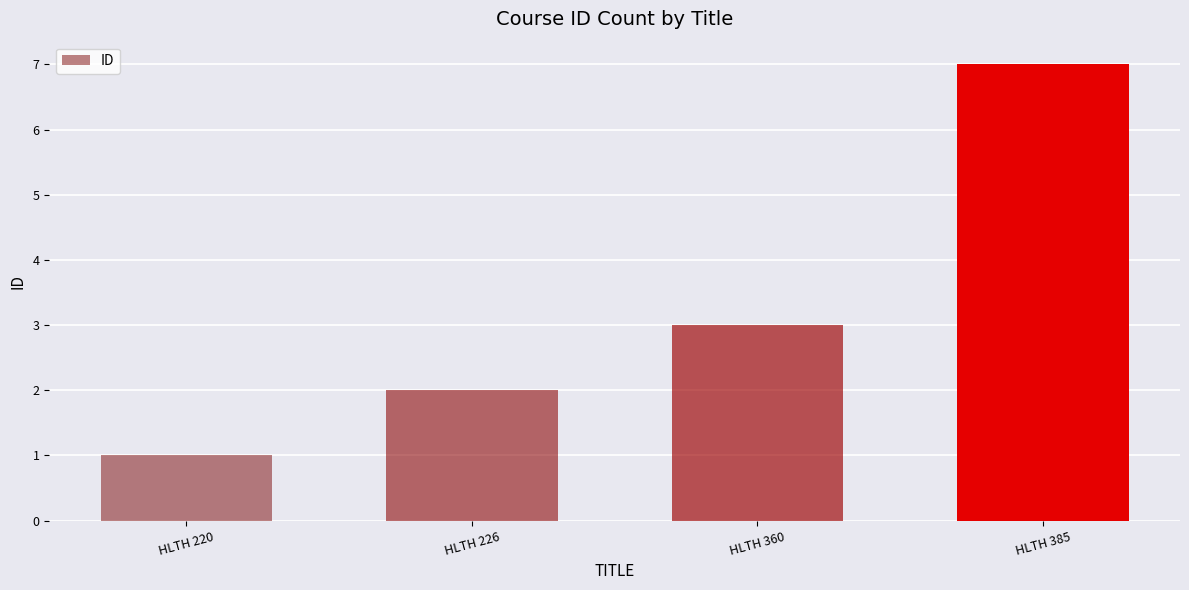

At which category does the chart reach its minimum across all series?

HLTH 220